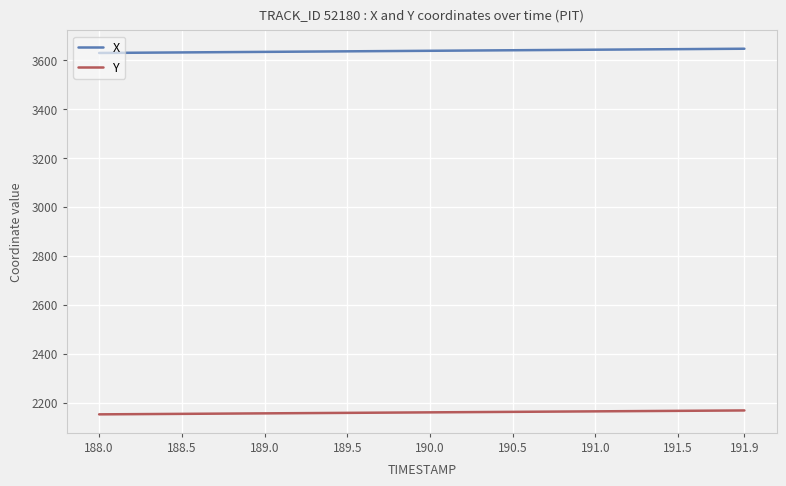

What is the difference between the maximum and minimum values in the X series?

17.3